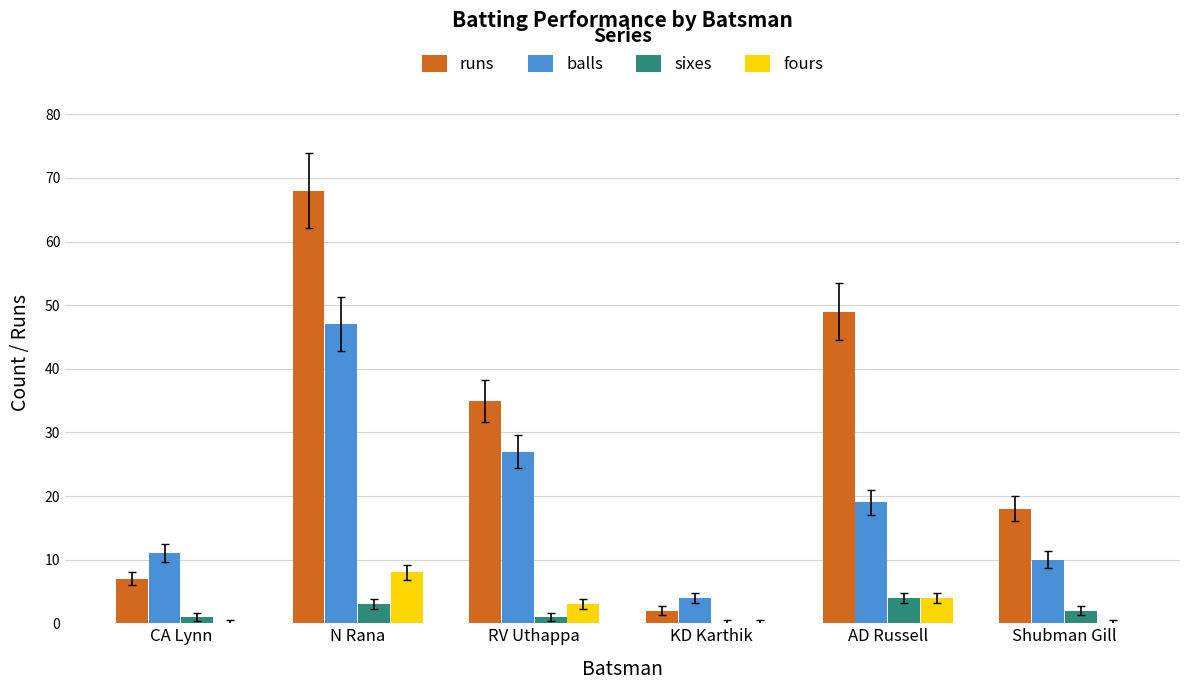

What is the maximum value shown in the chart?

68